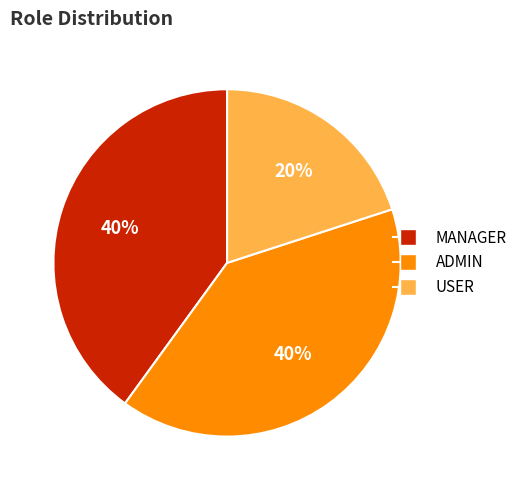

To the nearest percent, what portion does USER represent?

20%